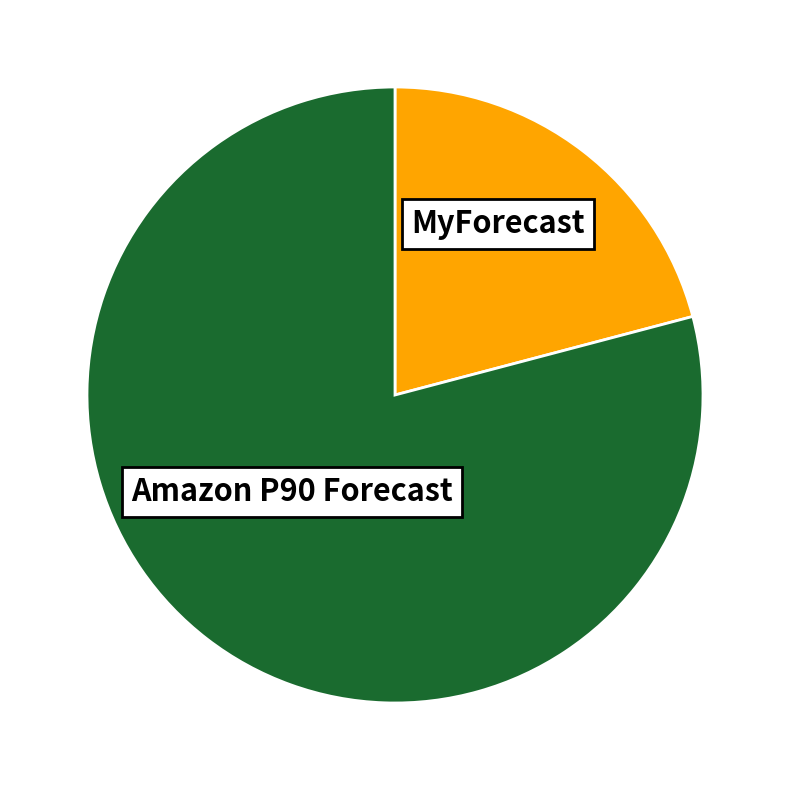

Is there a majority slice in this chart?

Yes